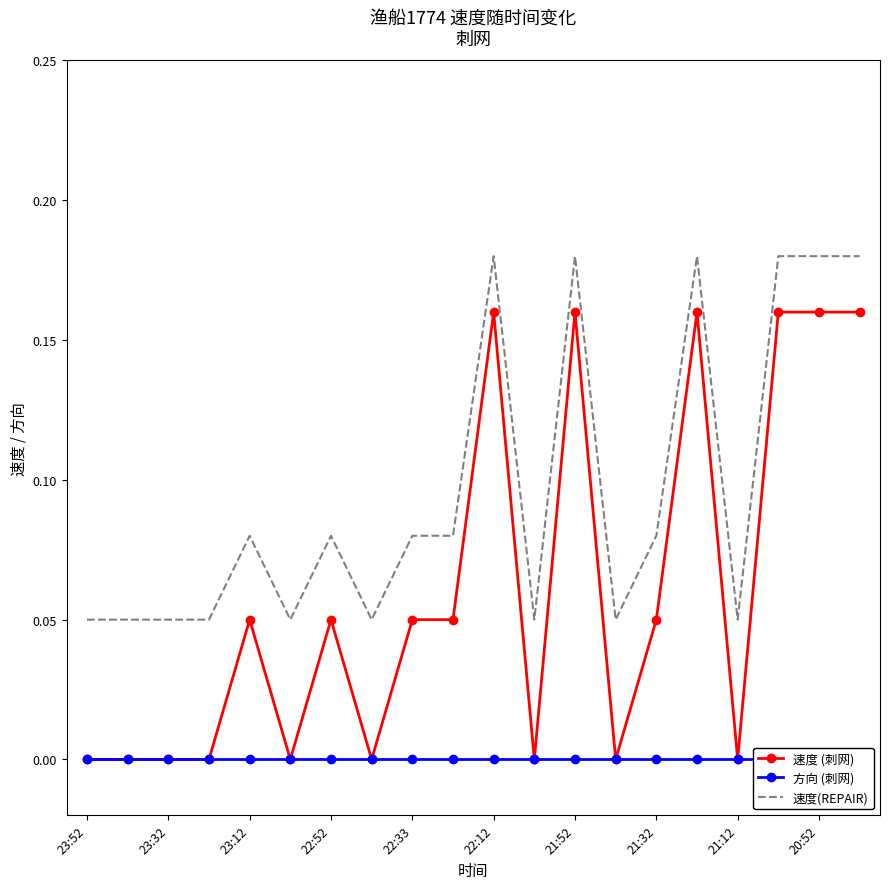

What are all the series names shown in the legend?

速度 (刺网), 方向 (刺网), 速度(REPAIR)